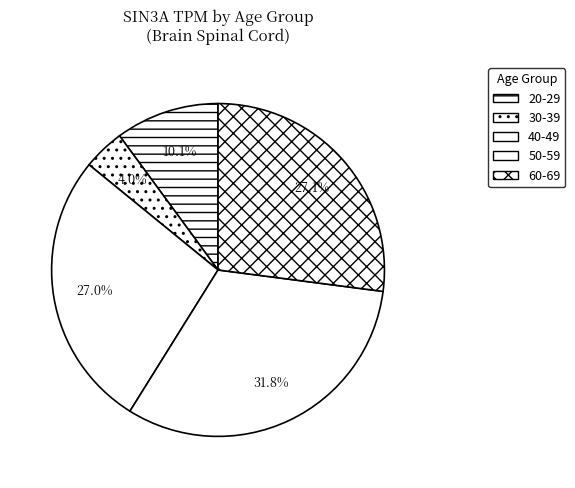

To the nearest percent, what percentage of the pie is 30-39?

4%